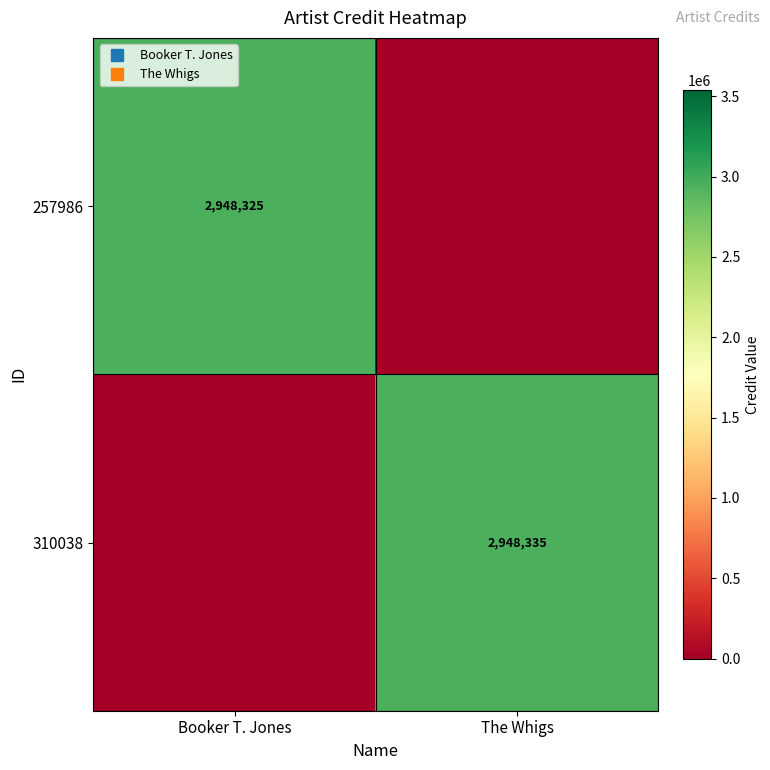

What is the spread (max minus min) of values at Booker T. Jones?

2948325